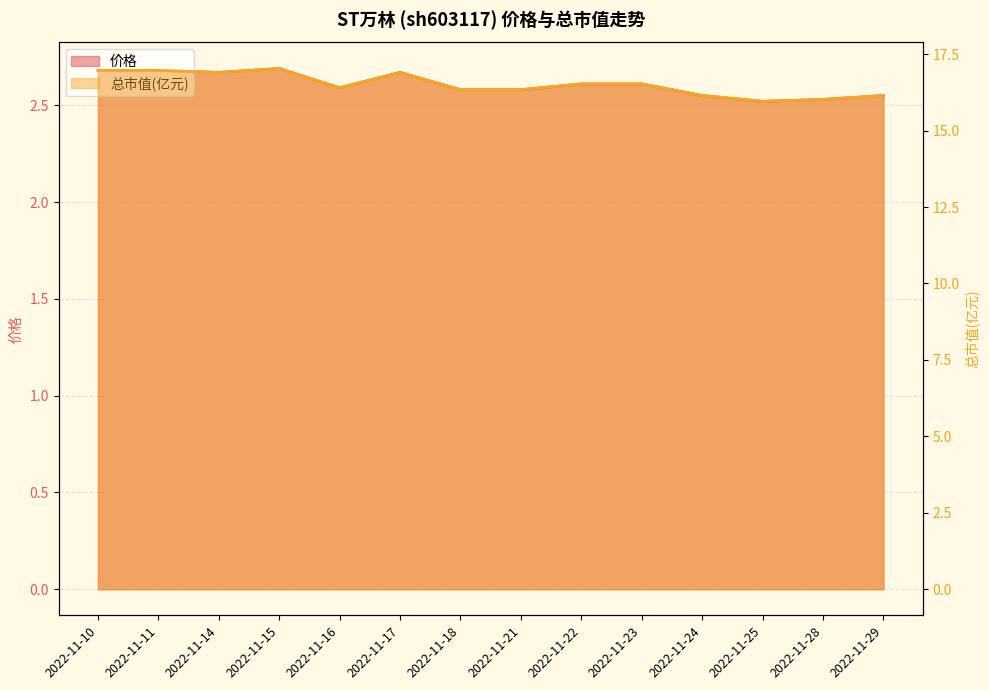

Reading right to left, transcribe all the data shown in this chart.

价格: 2.5	2.5	2.5	2.5	2.6	2.6	2.6	2.6	2.7	2.6	2.7	2.7	2.7	2.7
总市值(亿元): 16.1	16.0	16.0	16.1	16.5	16.5	16.3	16.3	16.9	16.4	17.0	16.9	17.0	17.0